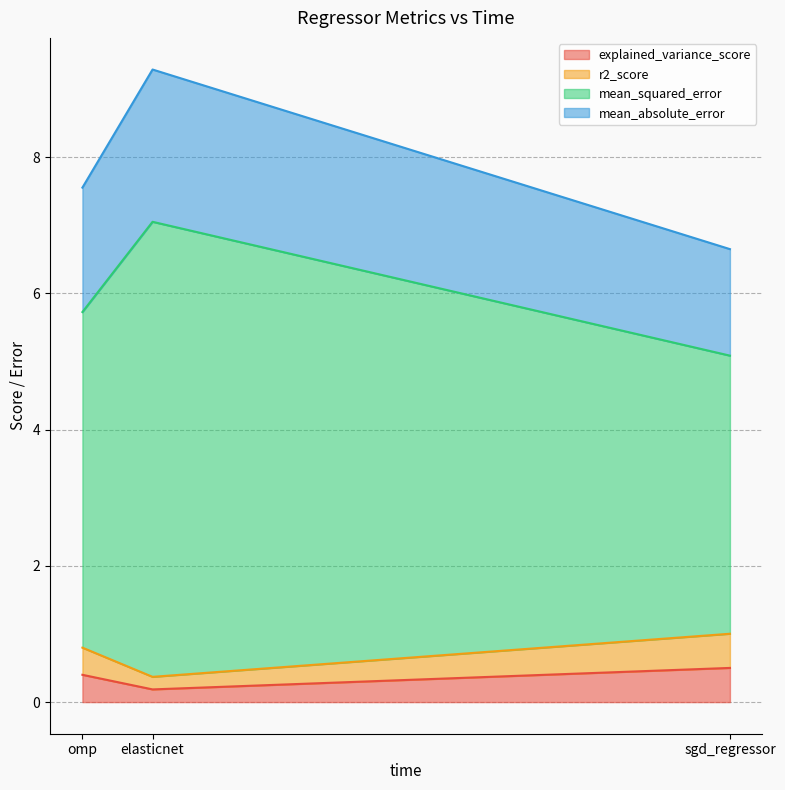

Which series changed the most between sgd_regressor and elasticnet?

mean_squared_error